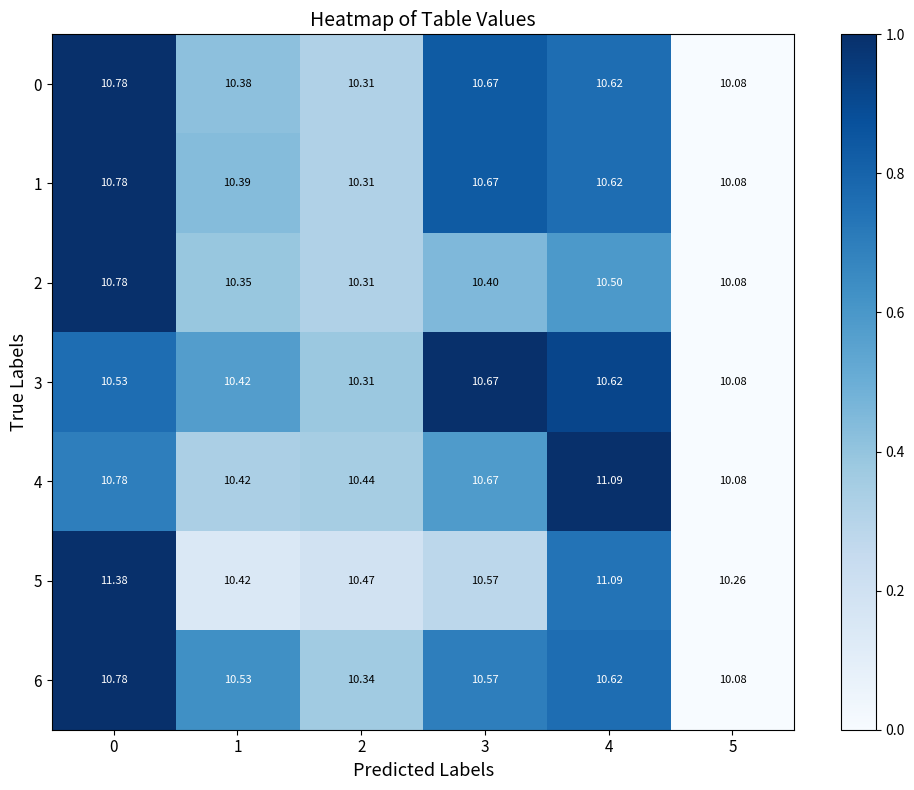

Is the value of 5 at 5 greater than the value of 4 at 3?

No